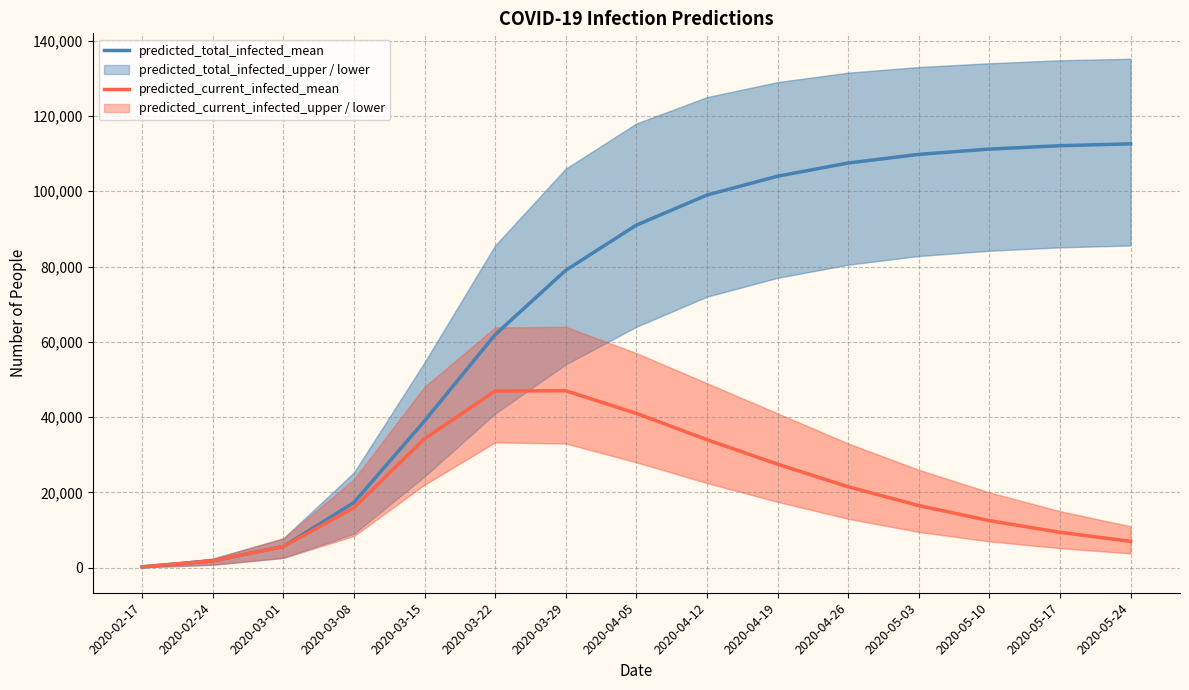

Count the number of data series in this chart.

2